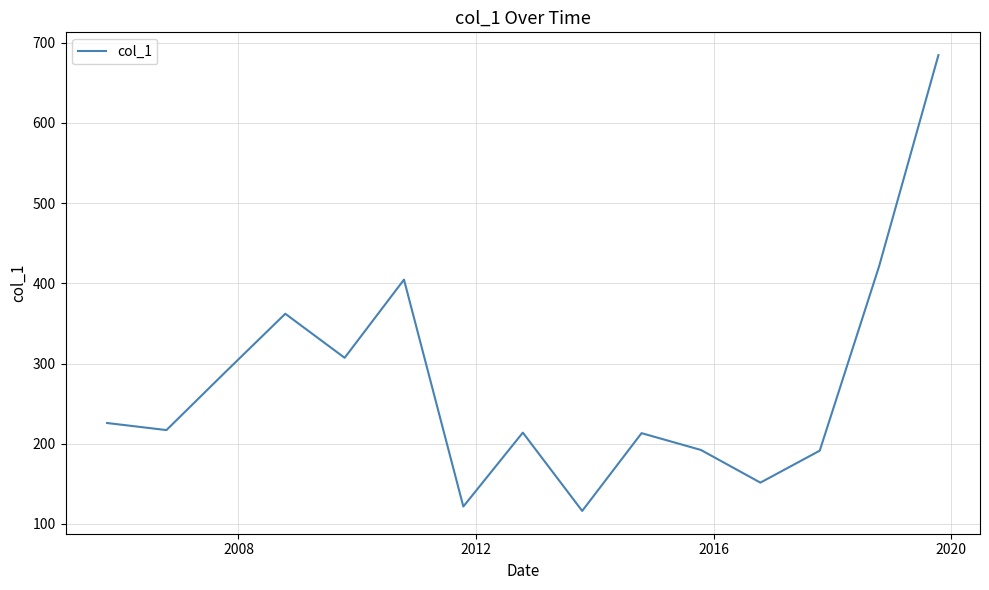

What is the minimum value shown in the chart?

116.3